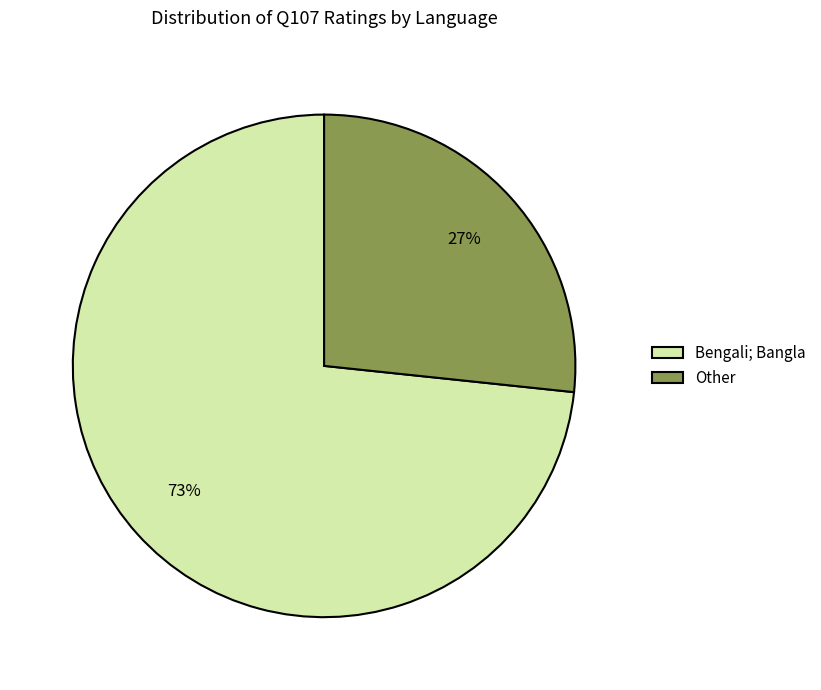

What is the largest slice in the pie chart?

Bengali; Bangla